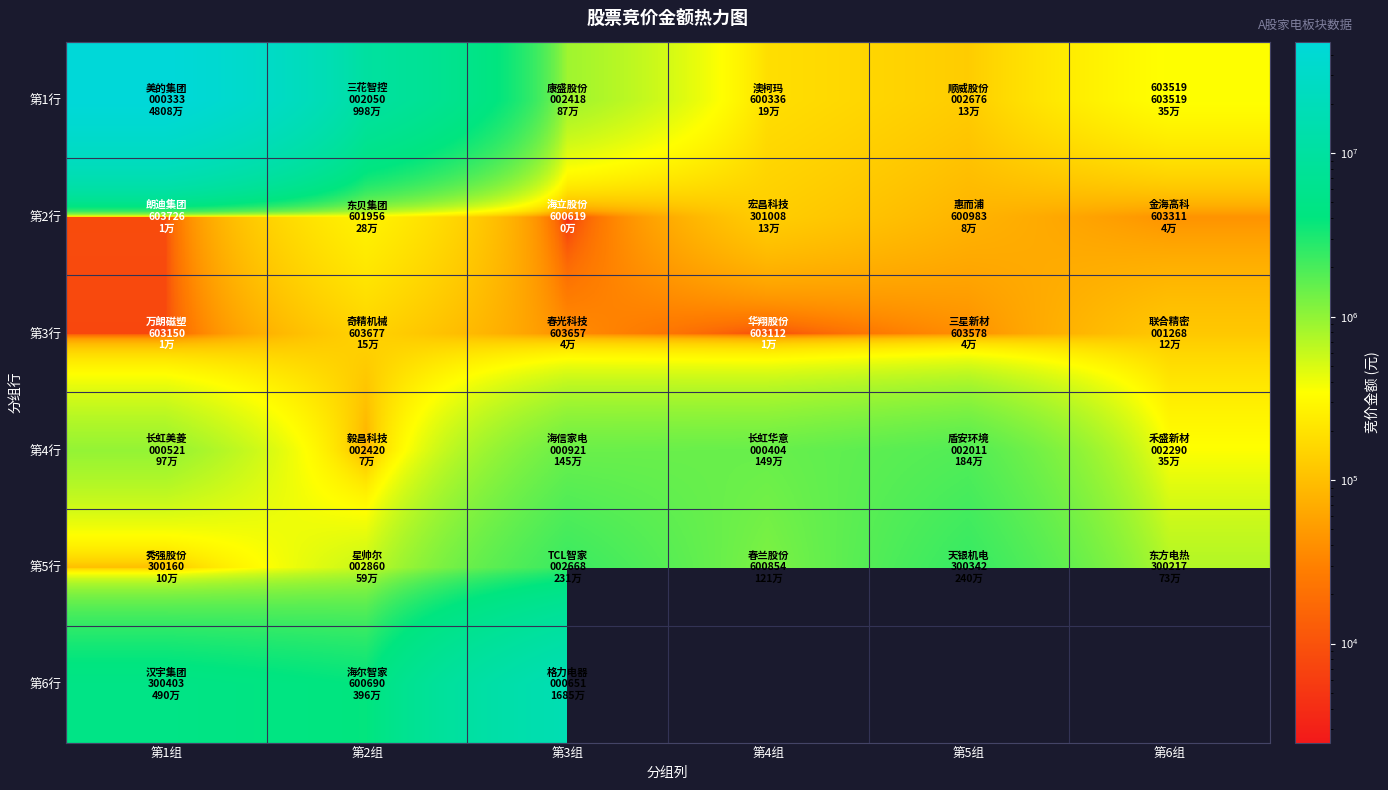

Which label corresponds to the smallest value in the chart?

第3组